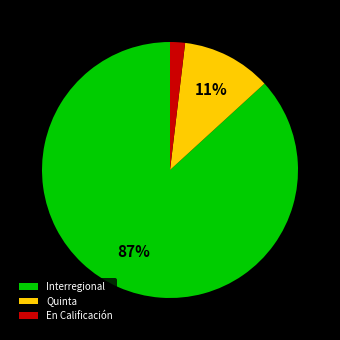

To the nearest percent, what percentage of the pie is Interregional?

87%